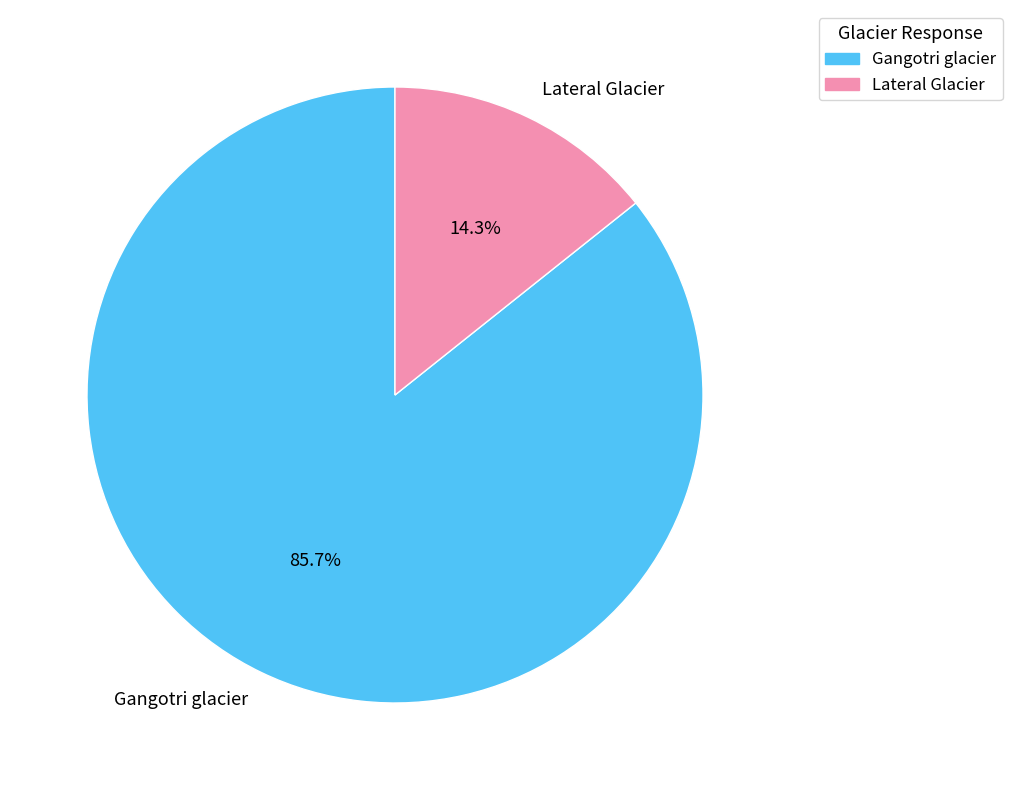

What percentage do Gangotri glacier and Lateral Glacier together represent?

100.0%